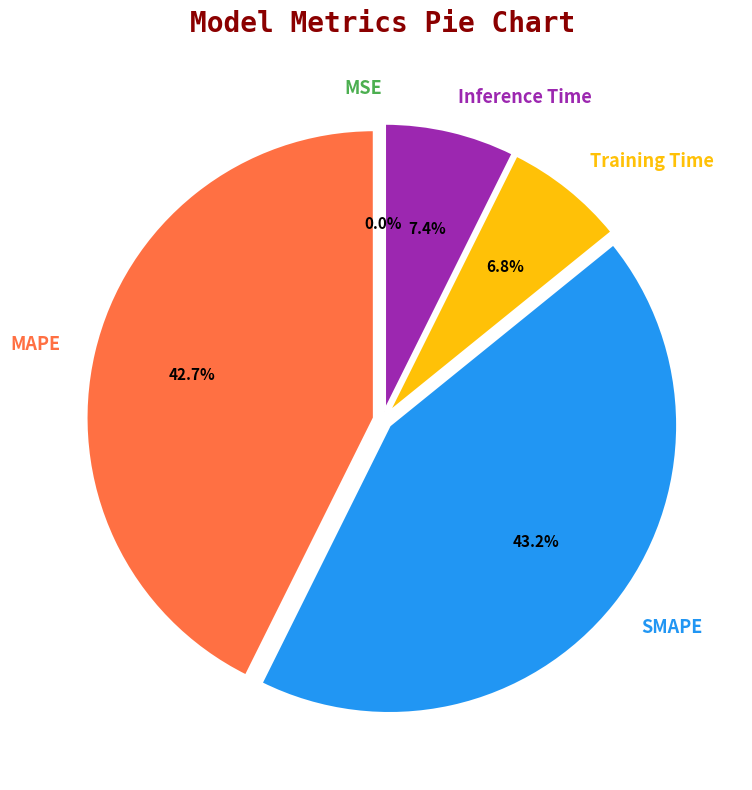

To the nearest percent, what is the difference between the largest and smallest slice percentages?

43%